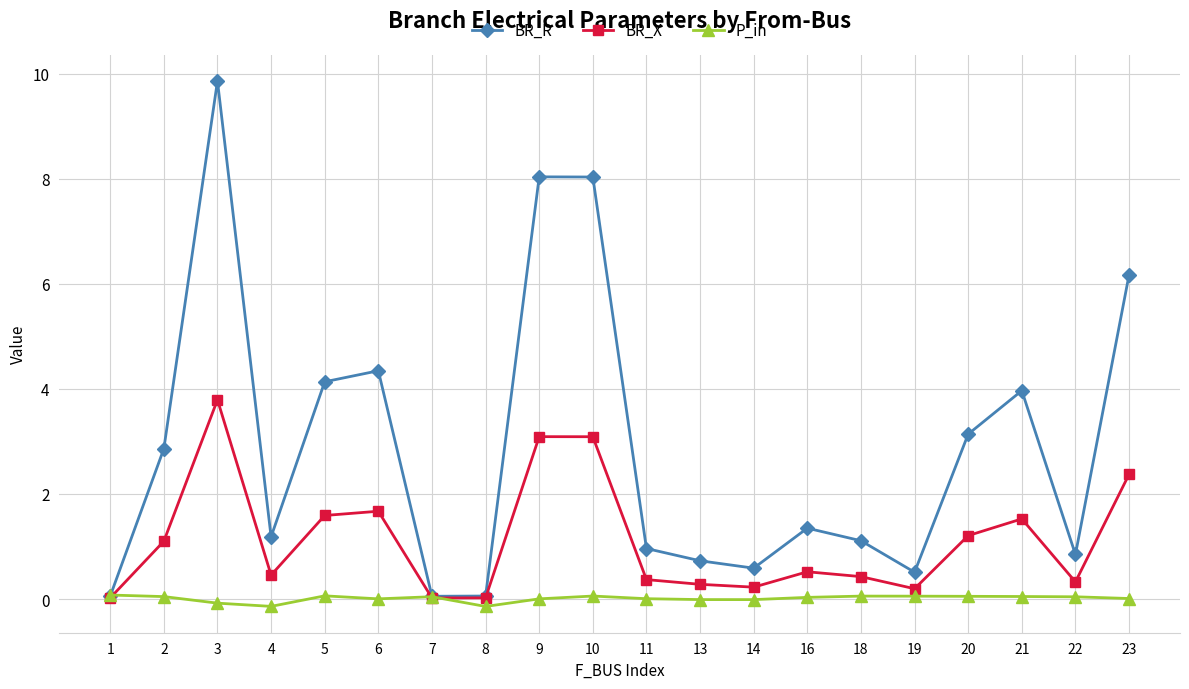

At which category does the chart reach its peak across all series?

3